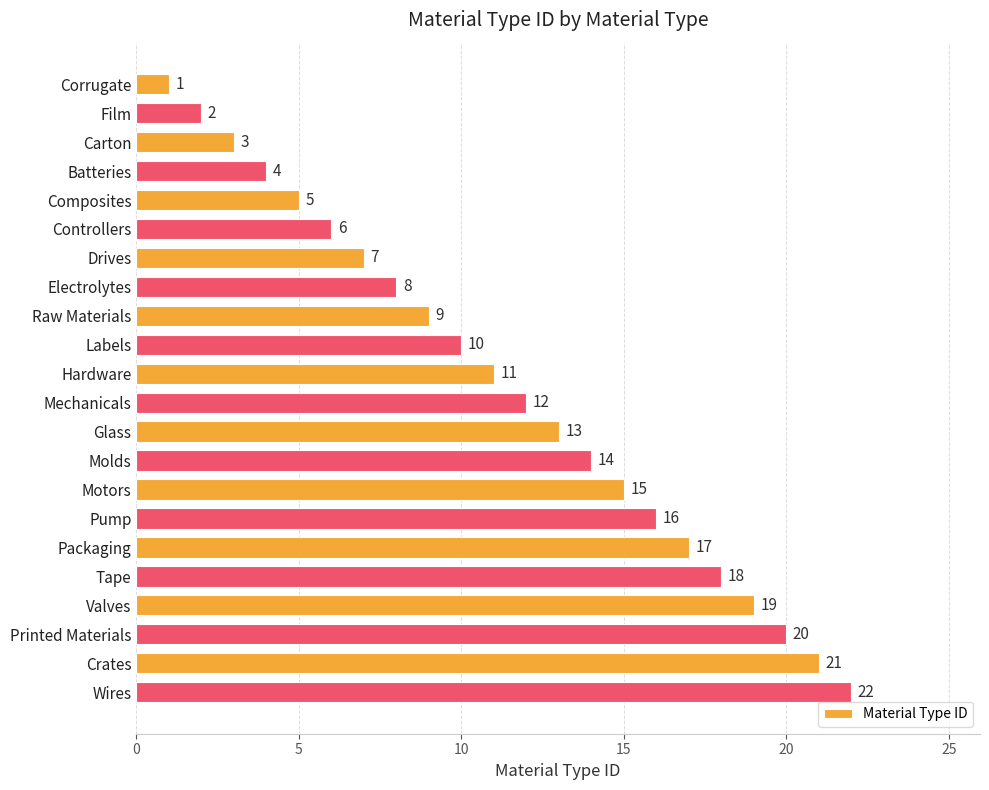

What is the ratio of the value at Pump to the value at Carton?

5.3